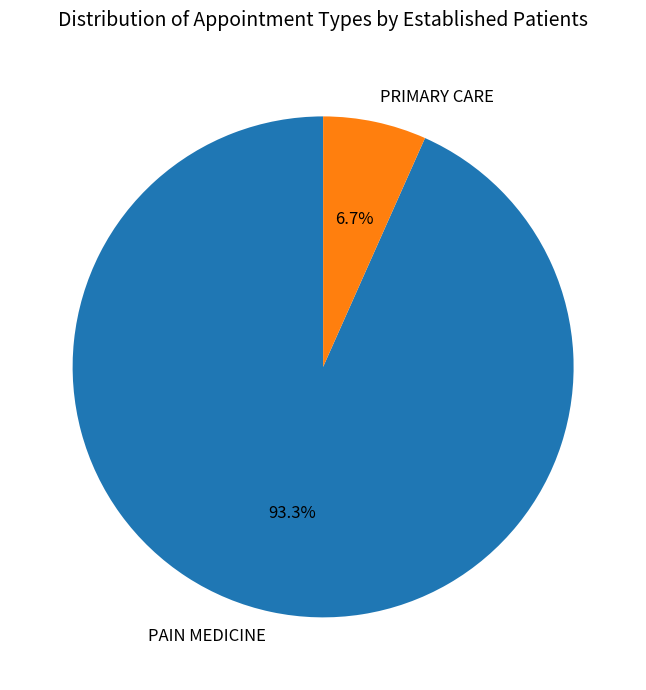

What is the majority slice?

PAIN MEDICINE